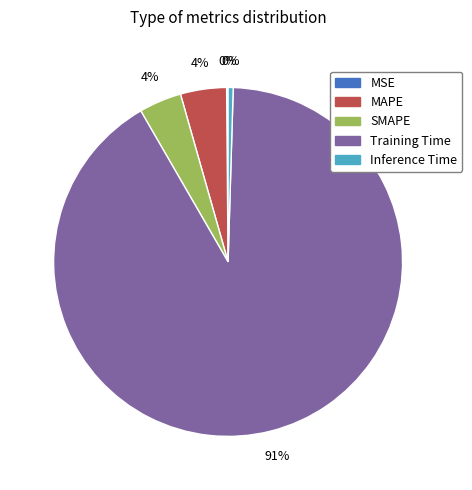

The SMAPE slice represents 4% of the pie. True or false?

True